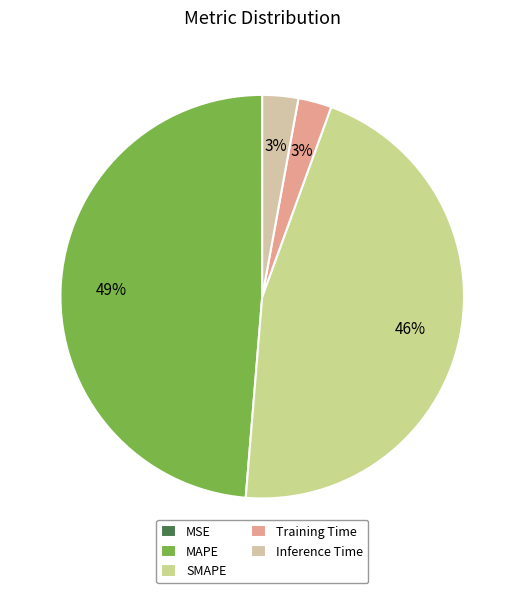

To the nearest percent, what is the combined percentage of Training Time and Inference Time?

6%